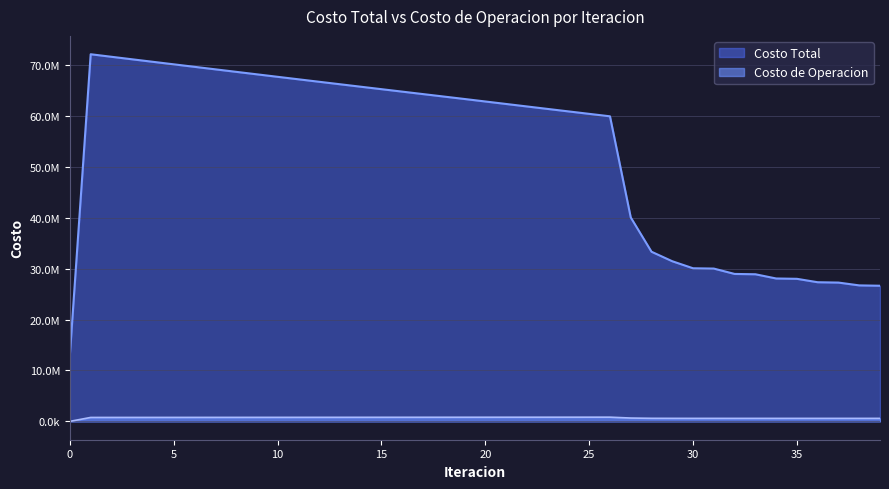

Rank the categories by Costo Total value from lowest to highest.

0, 39, 38, 37, 36, 35, 34, 33, 32, 31, 30, 29, 28, 27, 26, 25, 24, 23, 22, 21, 20, 19, 18, 17, 16, 15, 14, 13, 12, 11, 10, 9, 8, 7, 6, 5, 4, 3, 2, 1